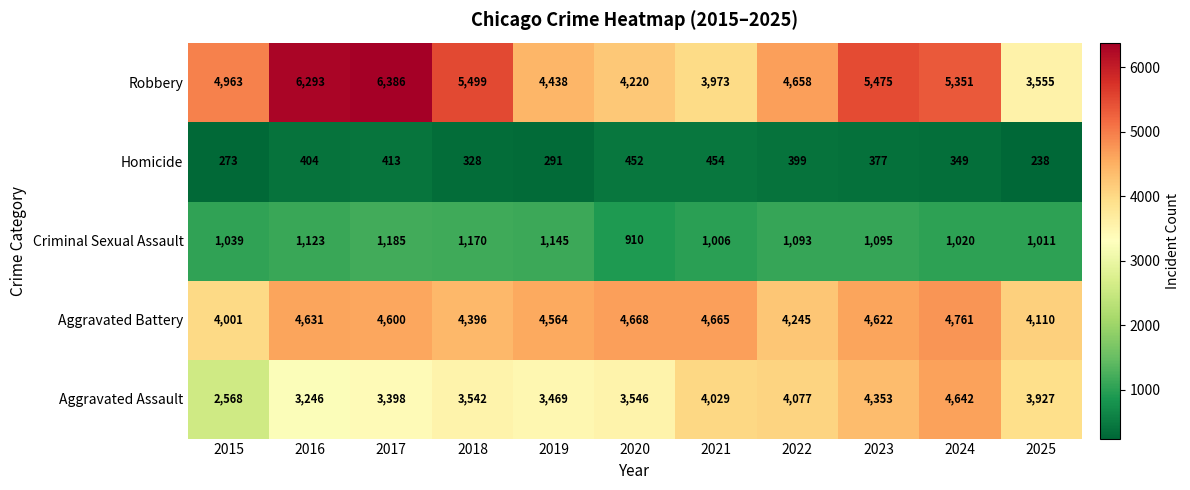

The value of Robbery at 2024 is 5351. True or false?

True